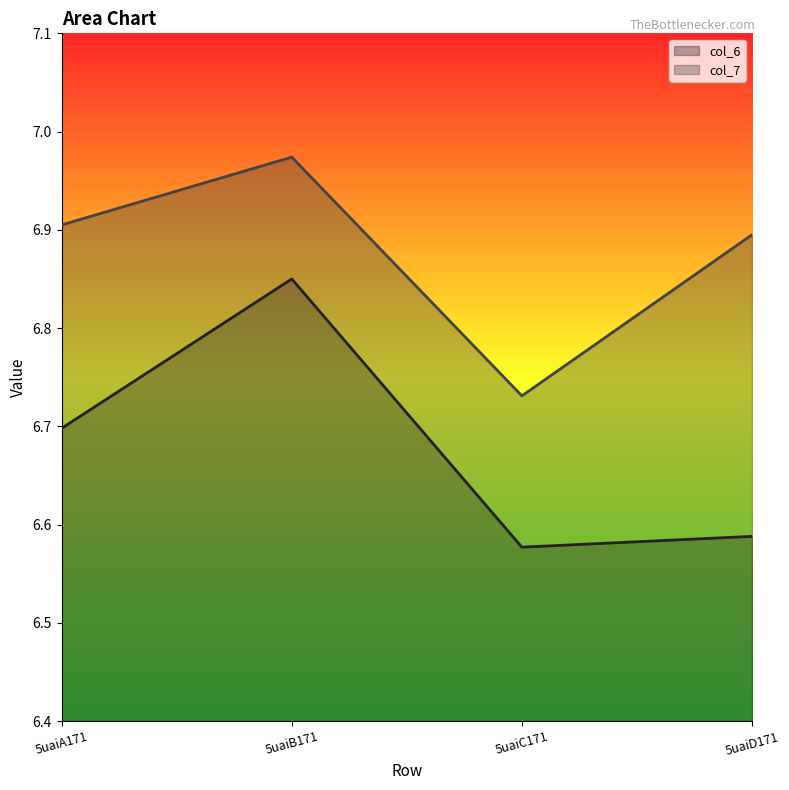

Count the number of categories in the chart.

4